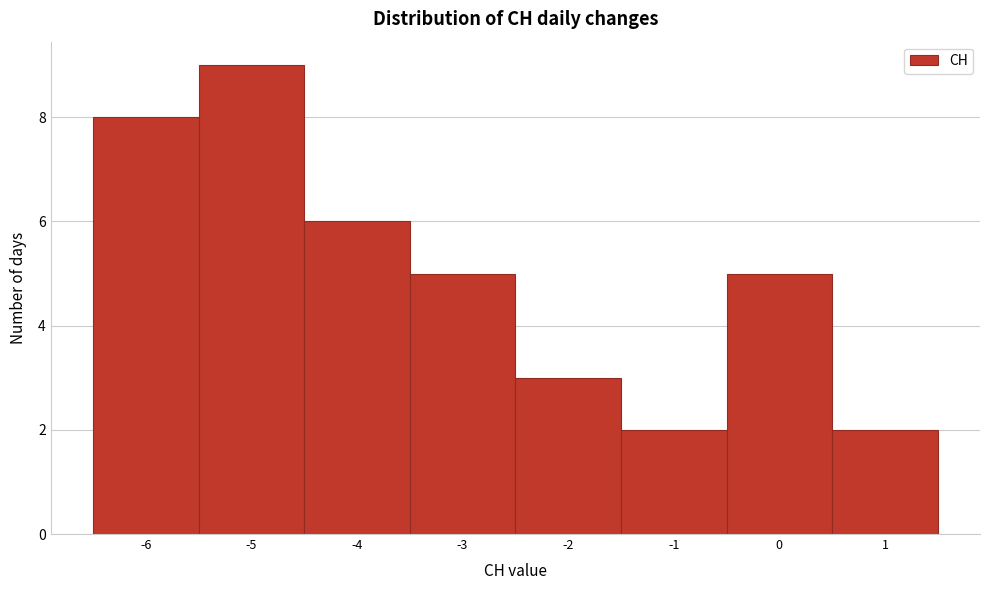

Reading left to right, list every bar in this chart as the range it spans on the x-axis followed by its height. The values are not printed on the chart, so give them approximately, as read against the axis.

-6.5 to -5.5: 8
-5.5 to -4.5: 9
-4.5 to -3.5: 6
-3.5 to -2.5: 5
-2.5 to -1.5: 3
-1.5 to -0.5: 2
-0.5 to 0.5: 5
0.5 to 1.5: 2